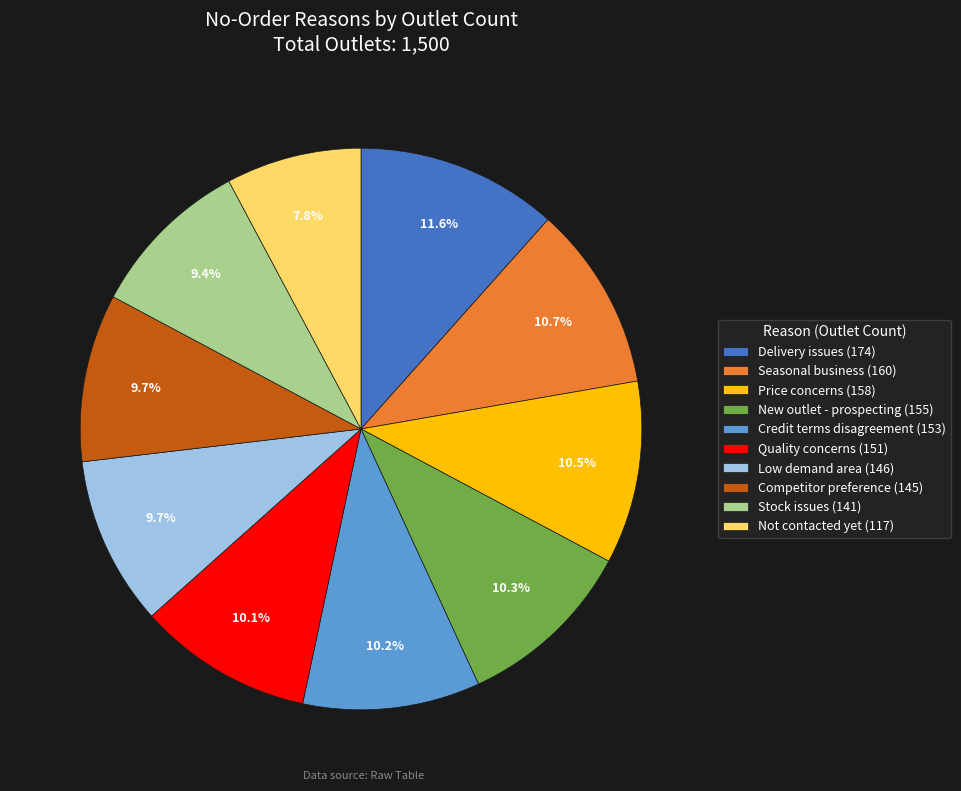

What percentage do New outlet - prospecting and Not contacted yet together represent?

18.1%